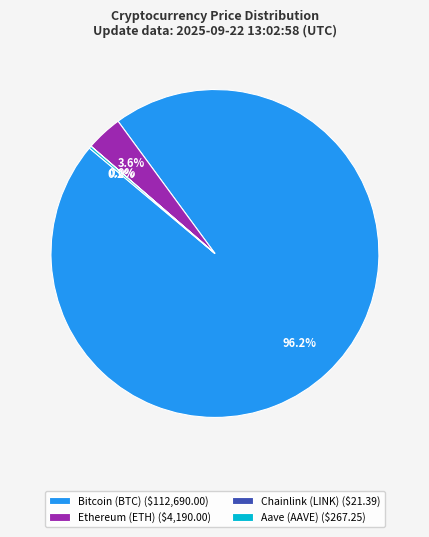

What percentage is NOT represented by Ethereum (ETH) ($4,190.00)?

96.4%